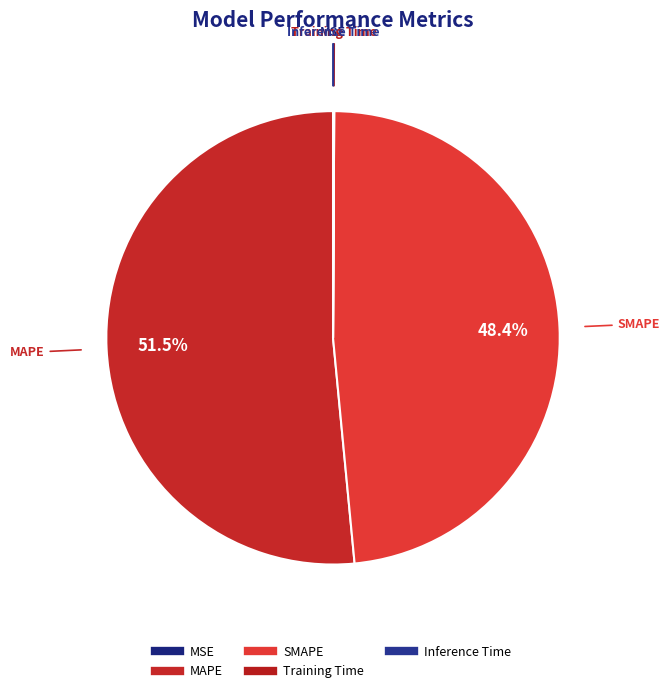

What is the majority slice?

MAPE